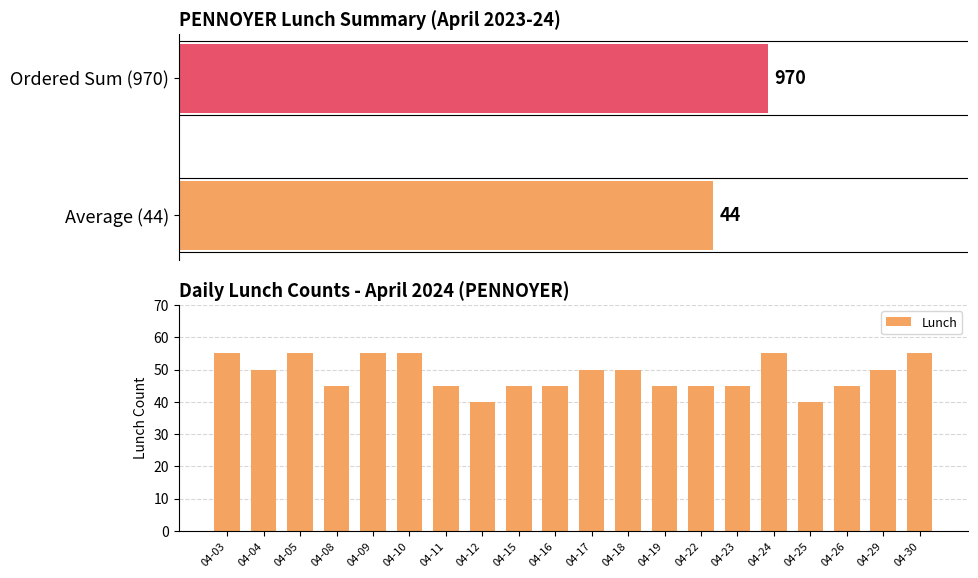

What is the difference between the maximum and minimum values?

15